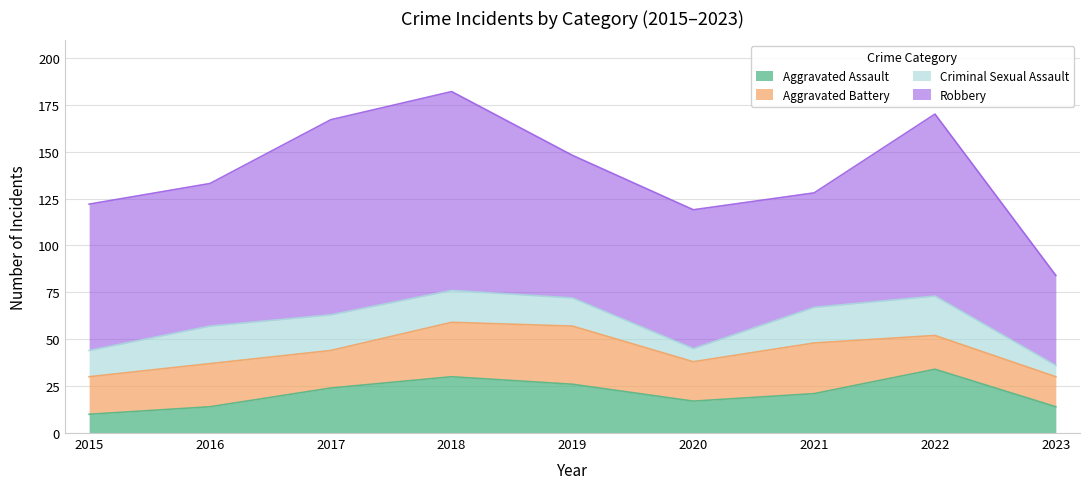

True or false: Aggravated Assault has more than 0 interior local peaks.

True